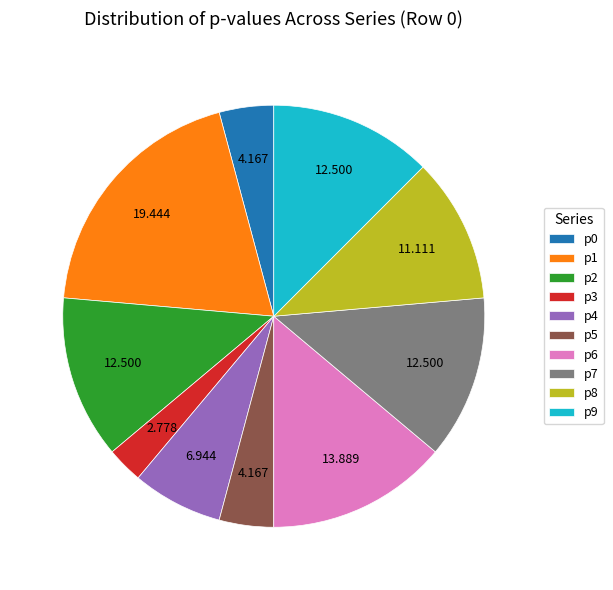

Combined, do p5 and p8 account for over 50%?

No